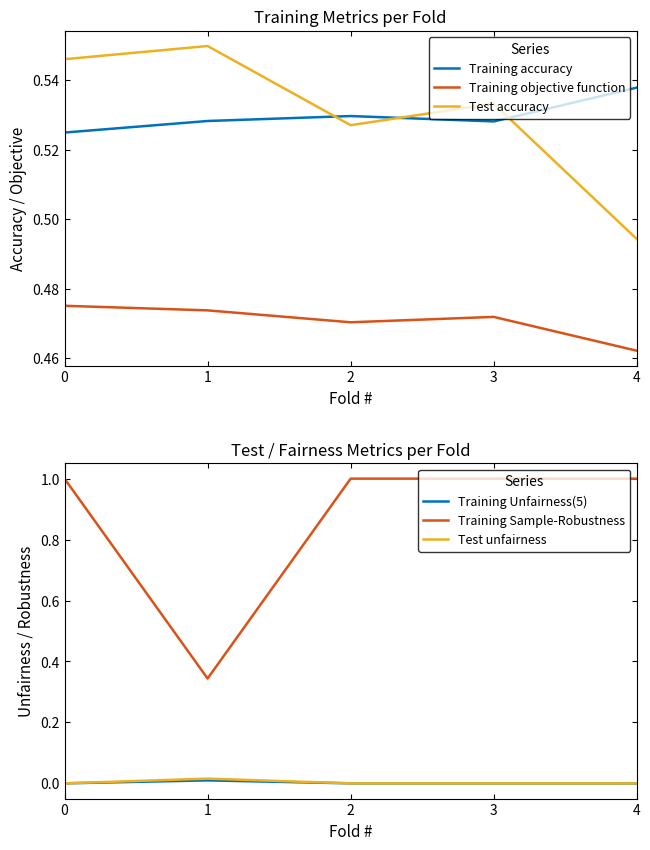

What is the value of the Training objective function point at the 4th from the left?

0.5